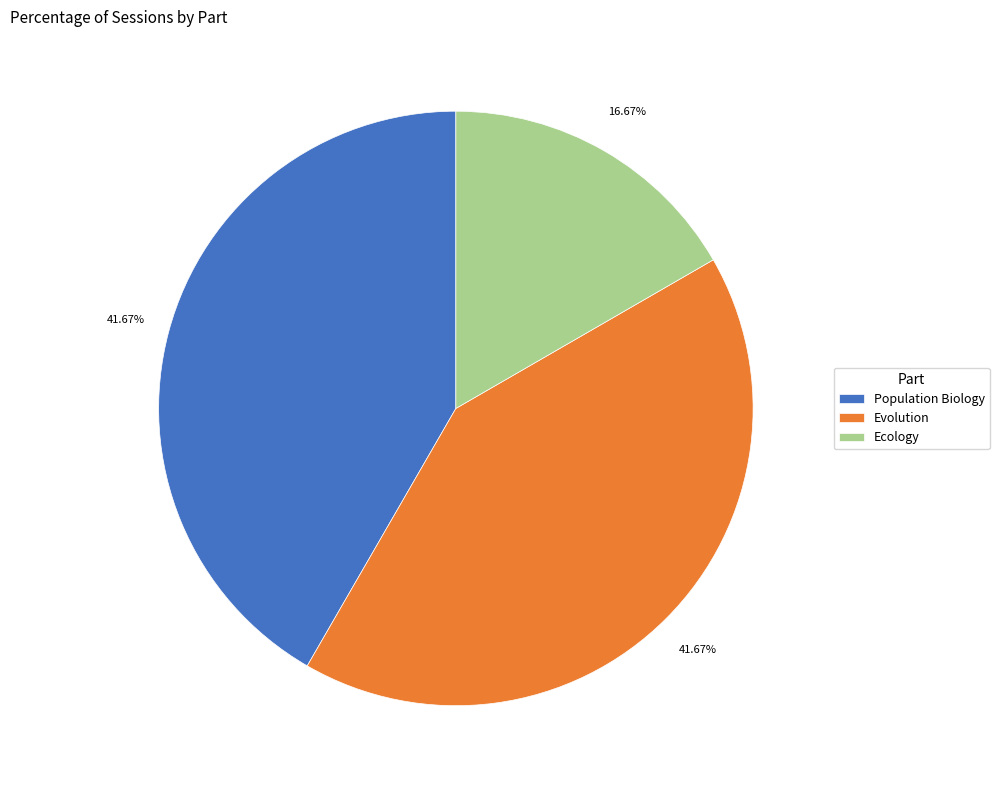

To the nearest percent, what is the difference between the largest and smallest slice percentages?

25%